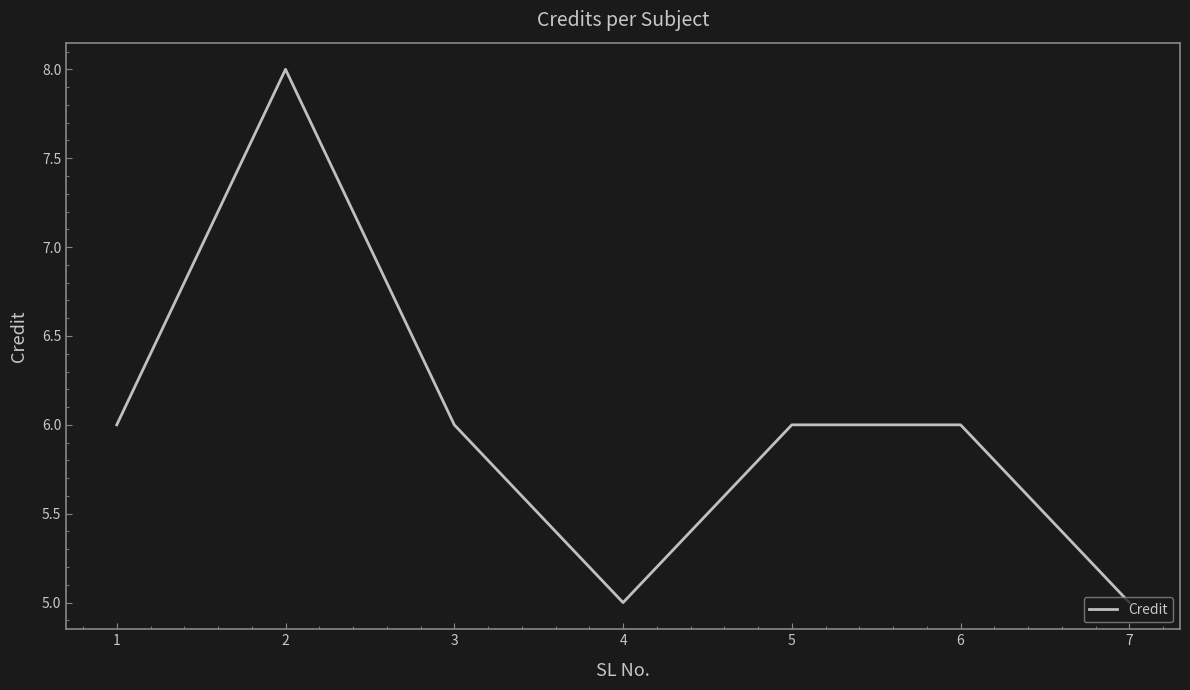

What is the maximum value shown in the chart?

8